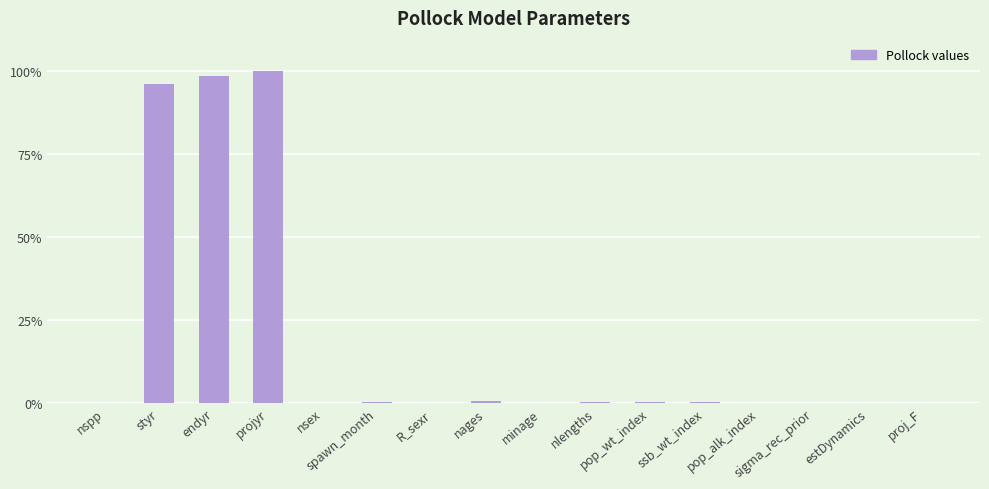

Where is the data nearest to the value 50?

styr